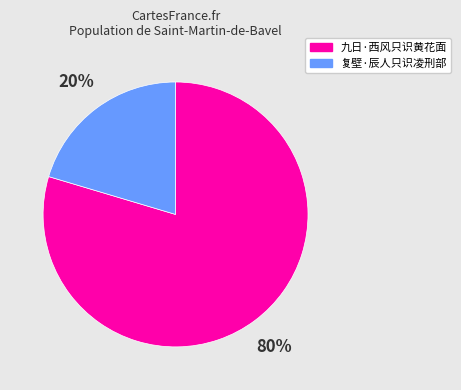

True or false: 九日·西风只识黄花面 accounts for 80% of the total.

True